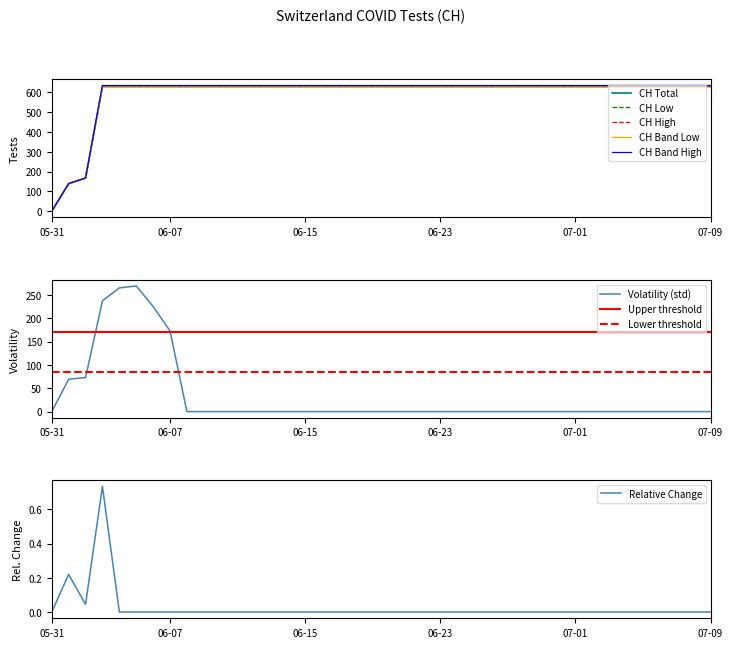

Which category has the lowest value in the CH Band High series?

05-31